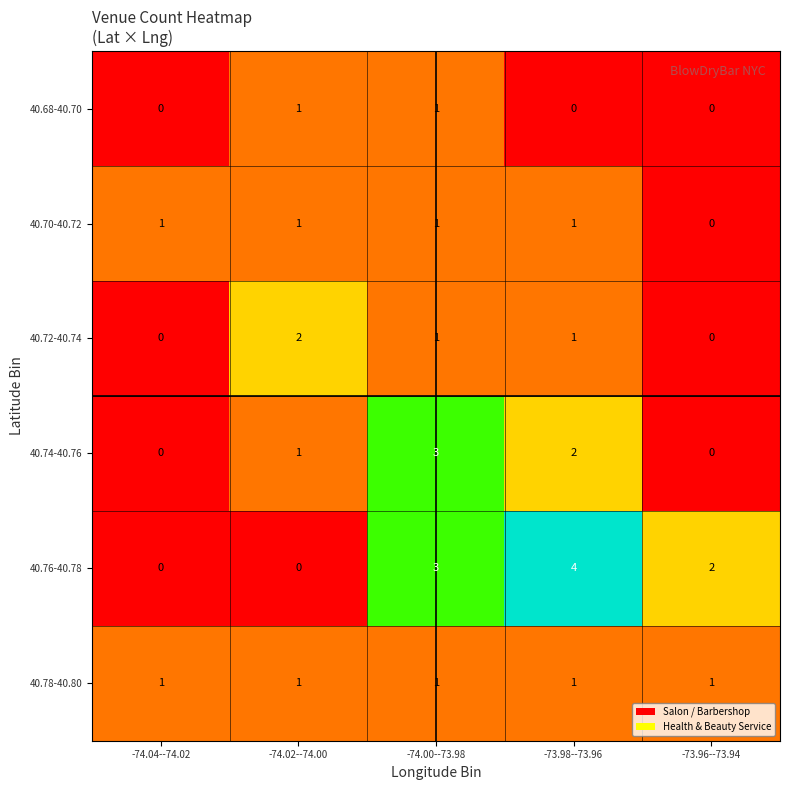

Which series has the widest spread of values?

40.76-40.78